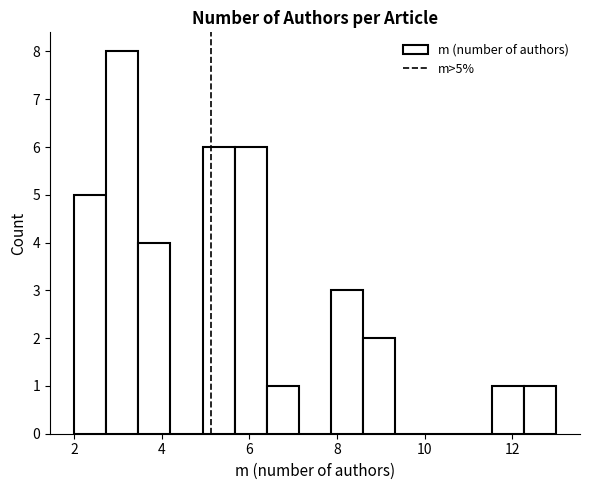

Around what value on the x-axis is the tallest bar? Give the approximate position of its centre, as read against the axis.

3.2